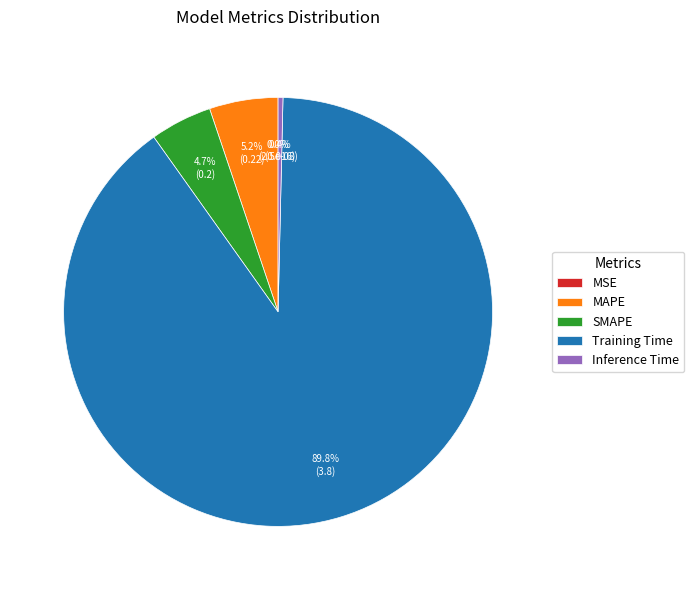

Does SMAPE account for over 50% of the chart?

No